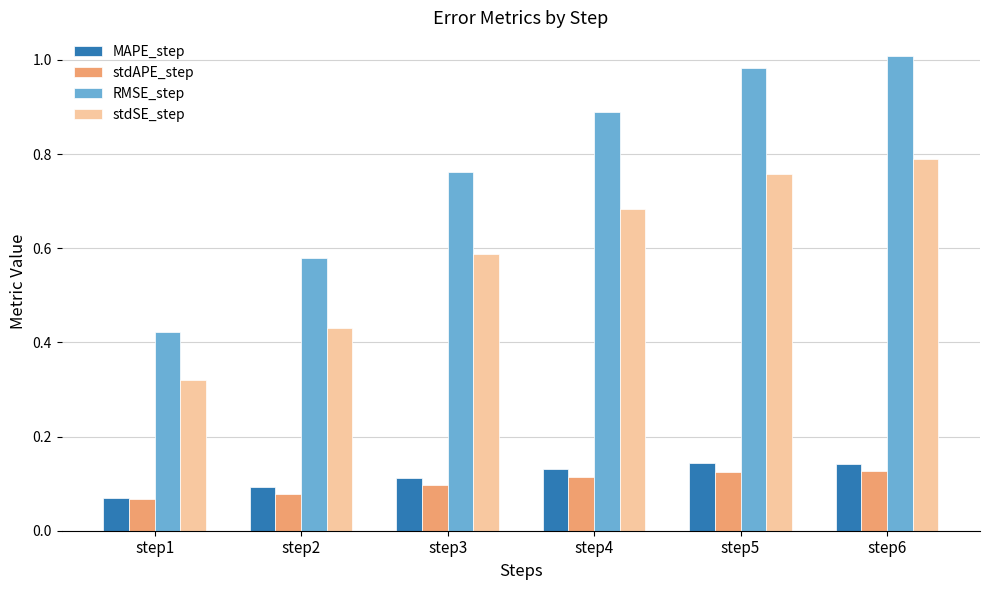

What is the spread (max minus min) of values at step2?

0.5